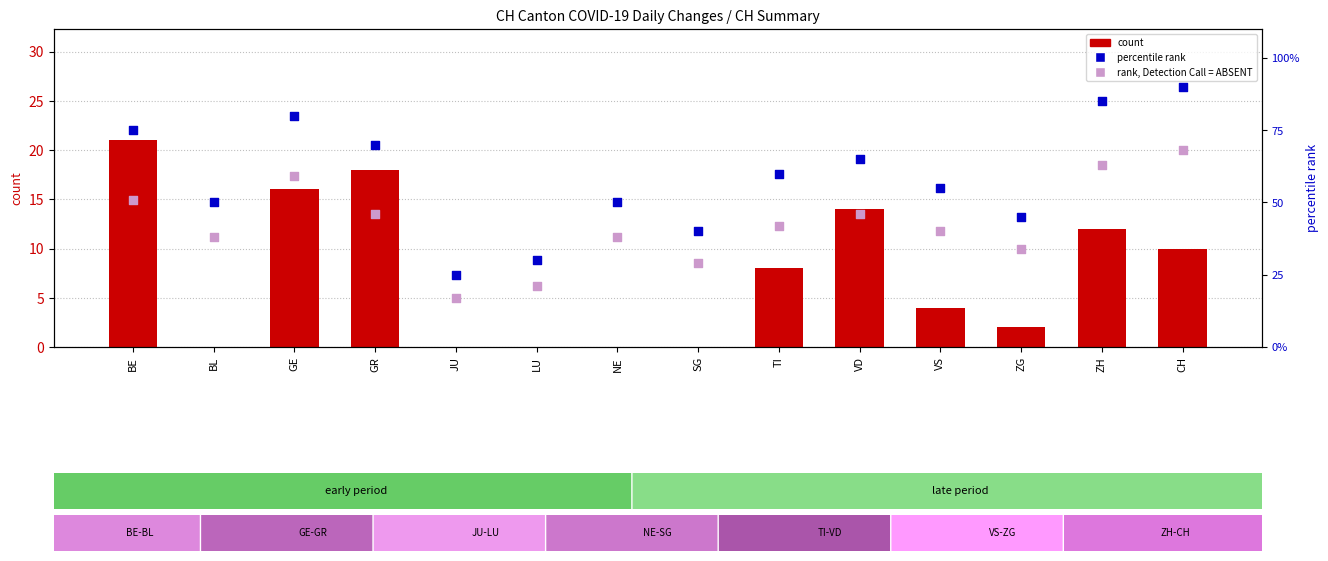

Which series has the widest spread of Y values?

percentile rank within the sample